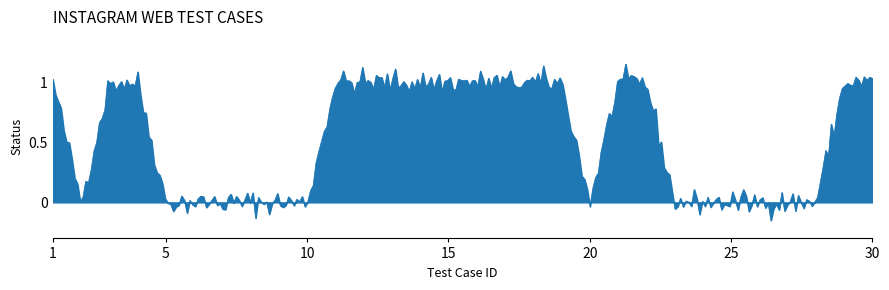

What is the difference between the maximum and minimum values?

1.3